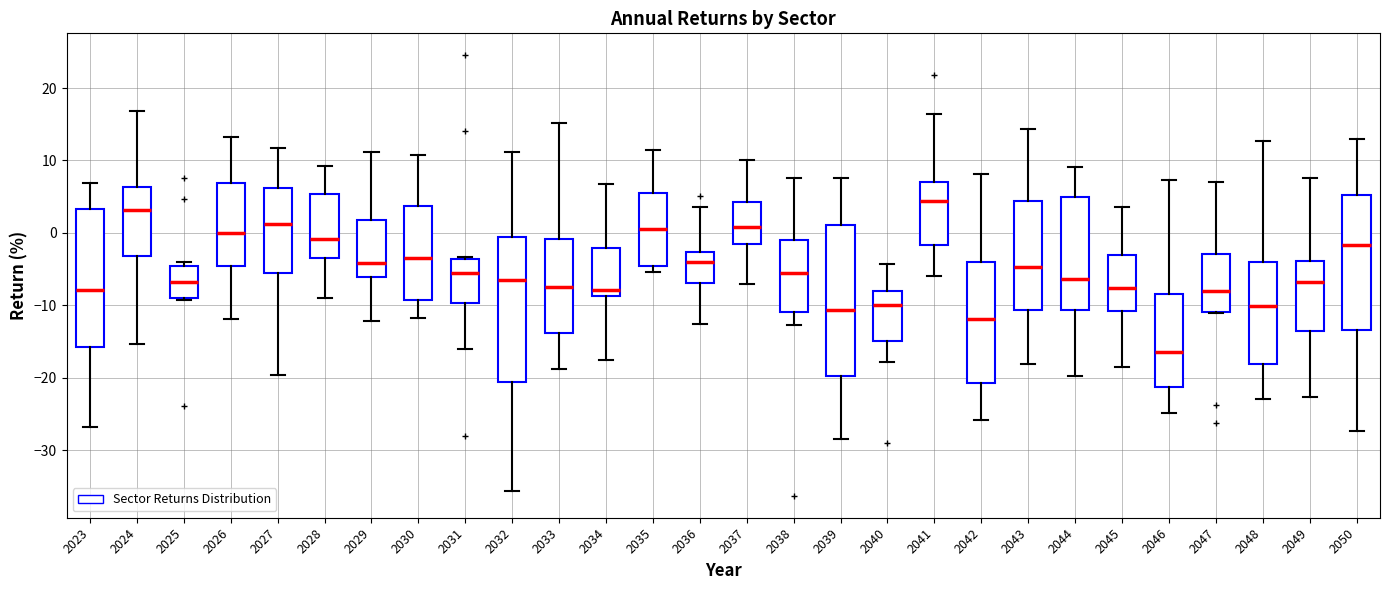

Where does the median line of the box at x = 2048 sit on the y-axis? The values are not printed on the chart, so give them approximately, as read against the axis.

-10